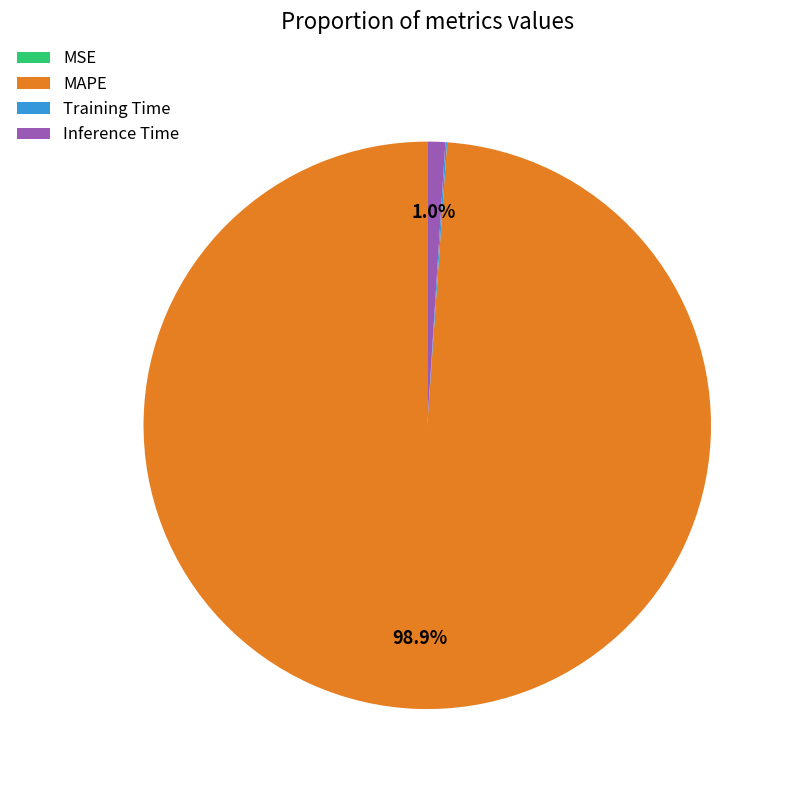

To the nearest percent, what percentage of the pie is MAPE?

99%